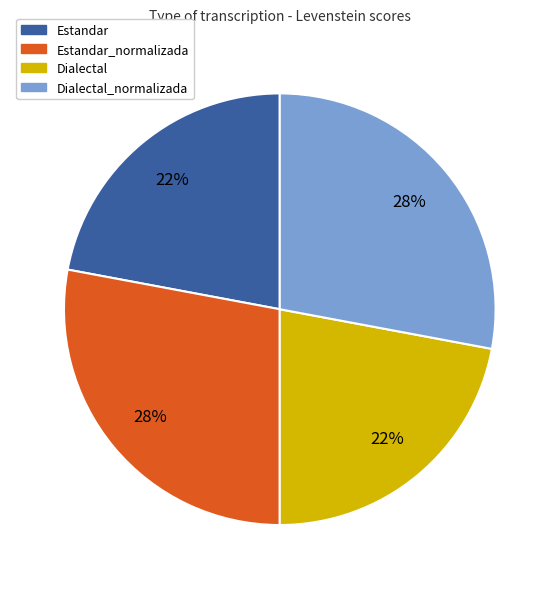

To the nearest percent, what is the difference between the largest and smallest slice percentages?

6%